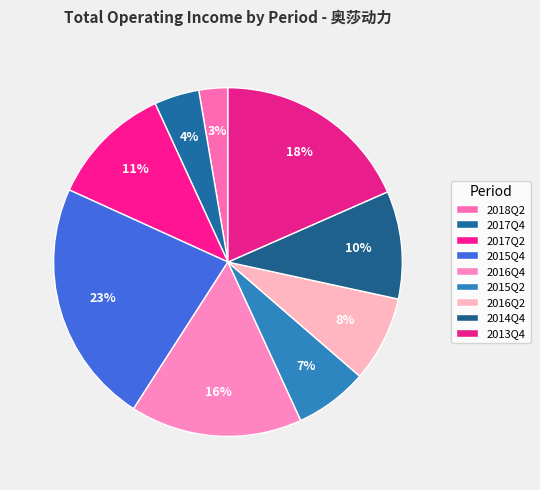

How many segments does this pie chart have?

9